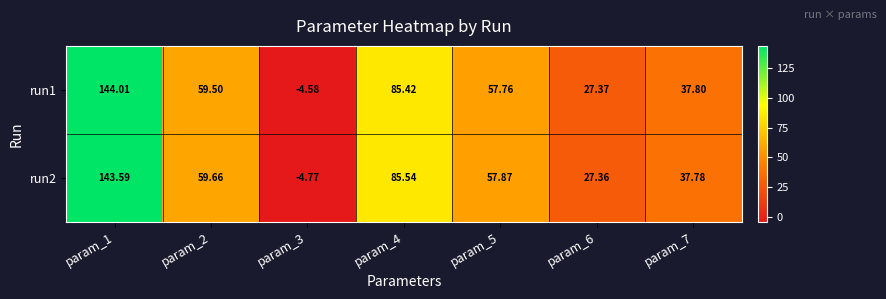

Is the value of run1 at param_3 greater than the value of run2 at param_2?

No